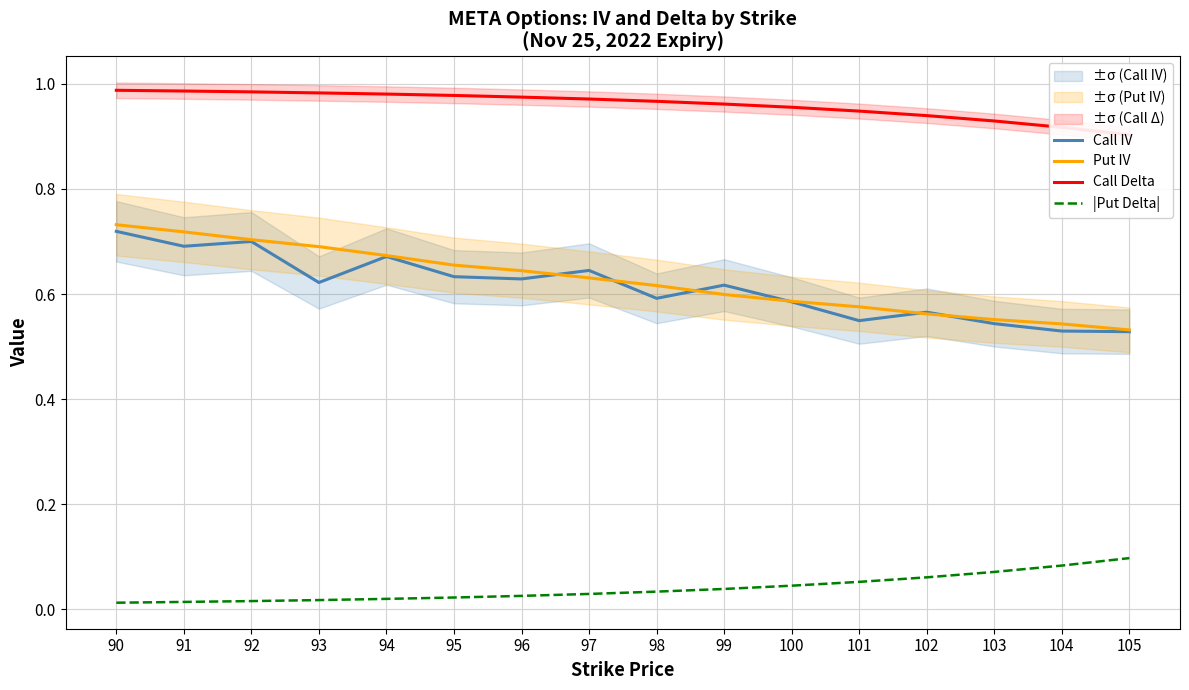

At which label is Call IV closest to 0?

105